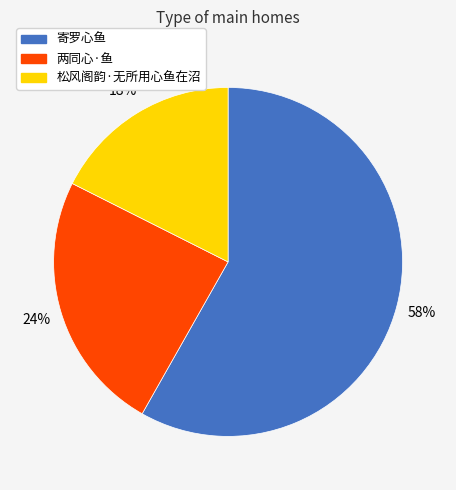

To the nearest percent, what is the combined percentage of 松风阁韵·无所用心鱼在沼 and 两同心·鱼?

42%